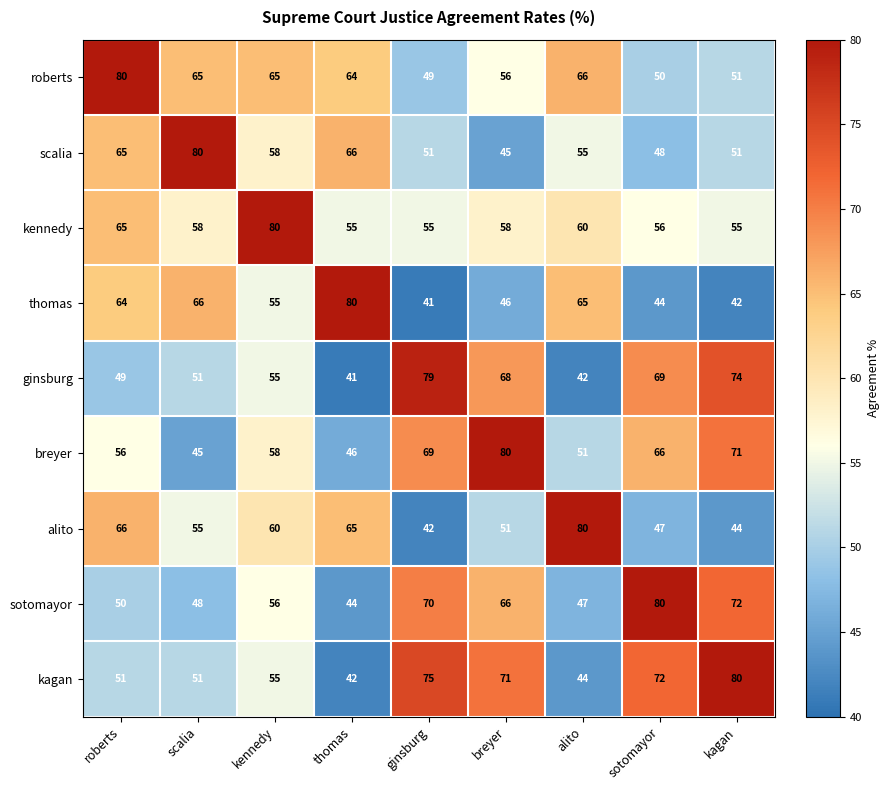

Where does the scalia series first go above 55?

roberts